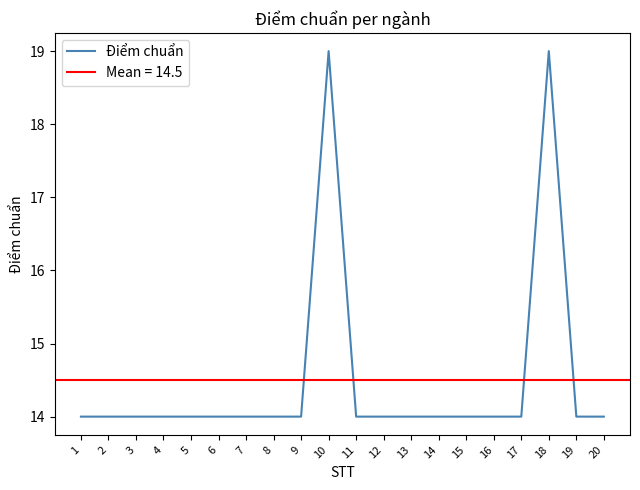

At which category does the data reach its first local peak?

10